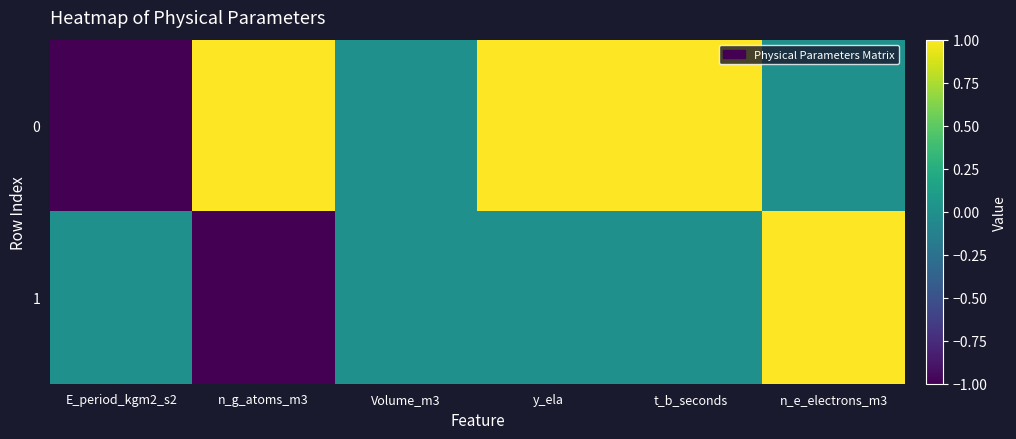

Rank the series at n_g_atoms_m3 from lowest to highest value.

1, 0